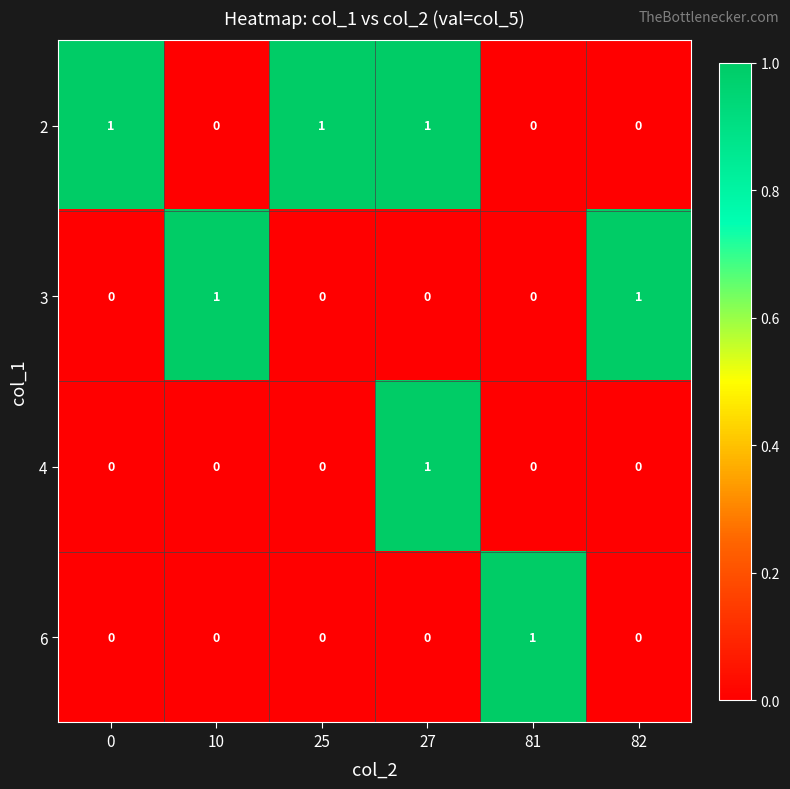

The 6 series shows 0 at 82. True or false?

True